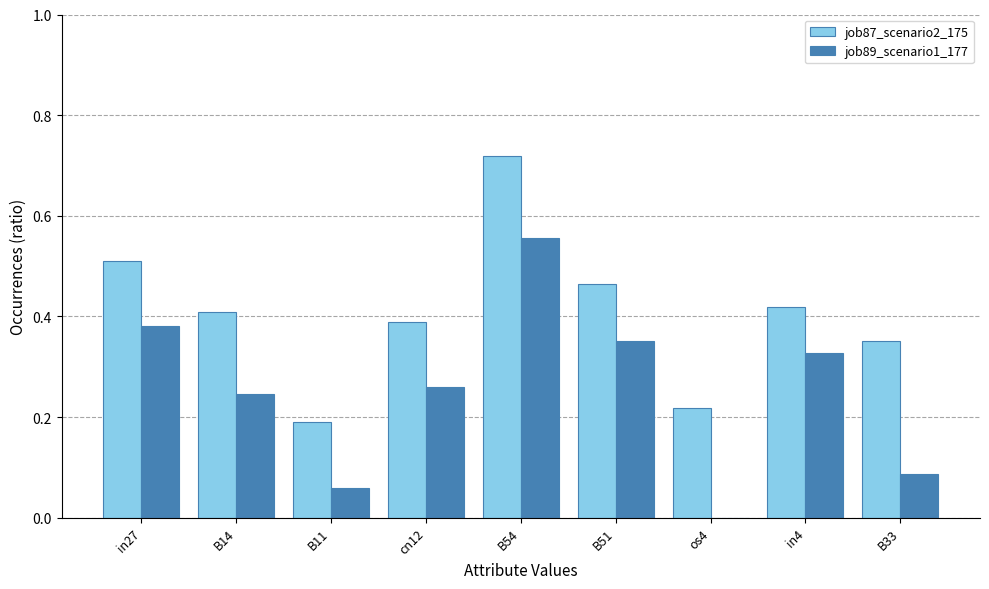

True or false: job89_scenario1_177 has a value of 0.5 at in4.

False